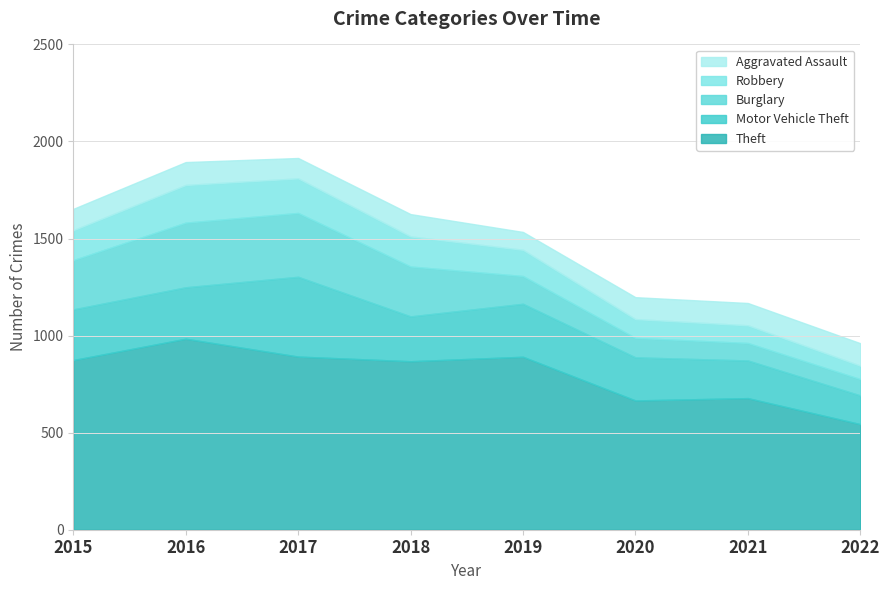

Reading right to left, what are all the values shown in this chart?

Theft: 2022=544	2021=678	2020=666	2019=891	2018=868	2017=892	2016=984	2015=874
Motor Vehicle Theft: 2022=148	2021=194	2020=222	2019=273	2018=231	2017=411	2016=265	2015=261
Burglary: 2022=84	2021=90	2020=100	2019=143	2018=257	2017=329	2016=333	2015=254
Robbery: 2022=69	2021=91	2020=97	2019=135	2018=155	2017=178	2016=194	2015=154
Aggravated Assault: 2022=116	2021=115	2020=113	2019=92	2018=115	2017=105	2016=118	2015=110